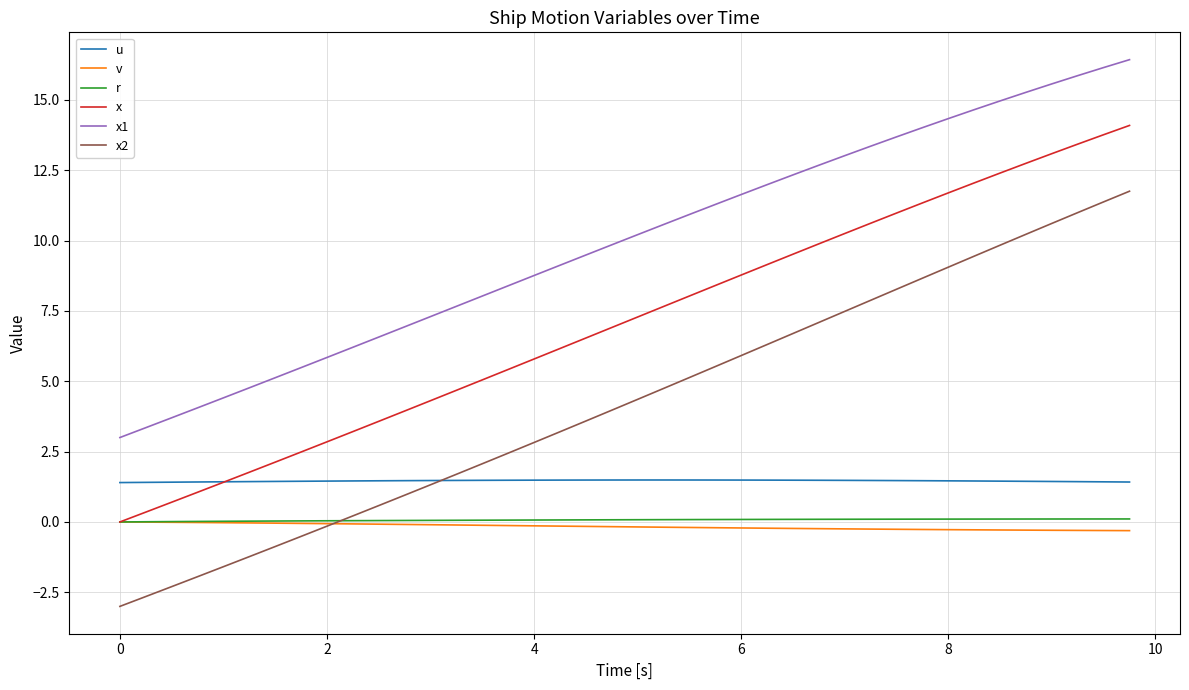

Which series has the largest range (max minus min)?

x2